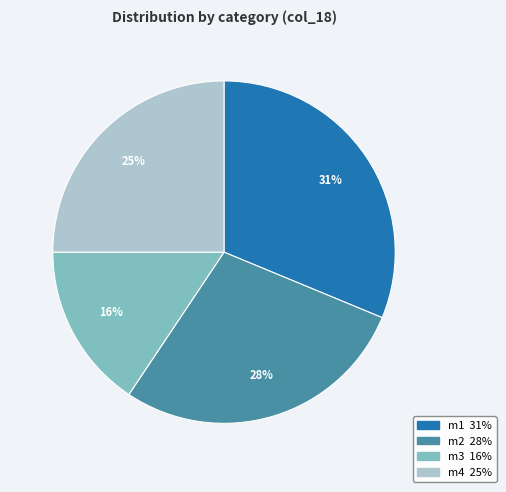

Count the number of slices in the pie.

4